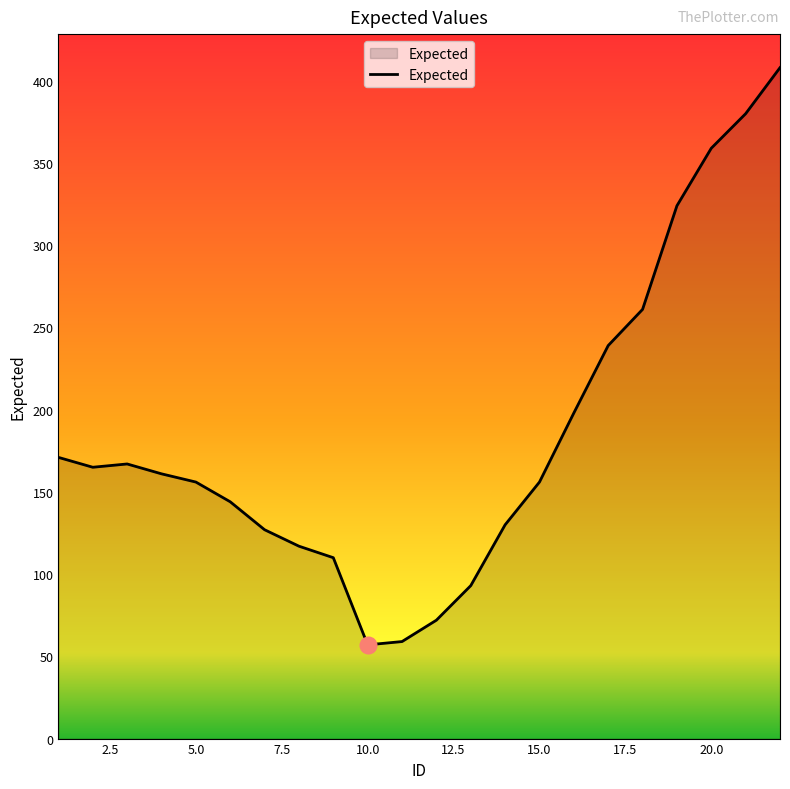

Does the chart have visible grid lines?

No